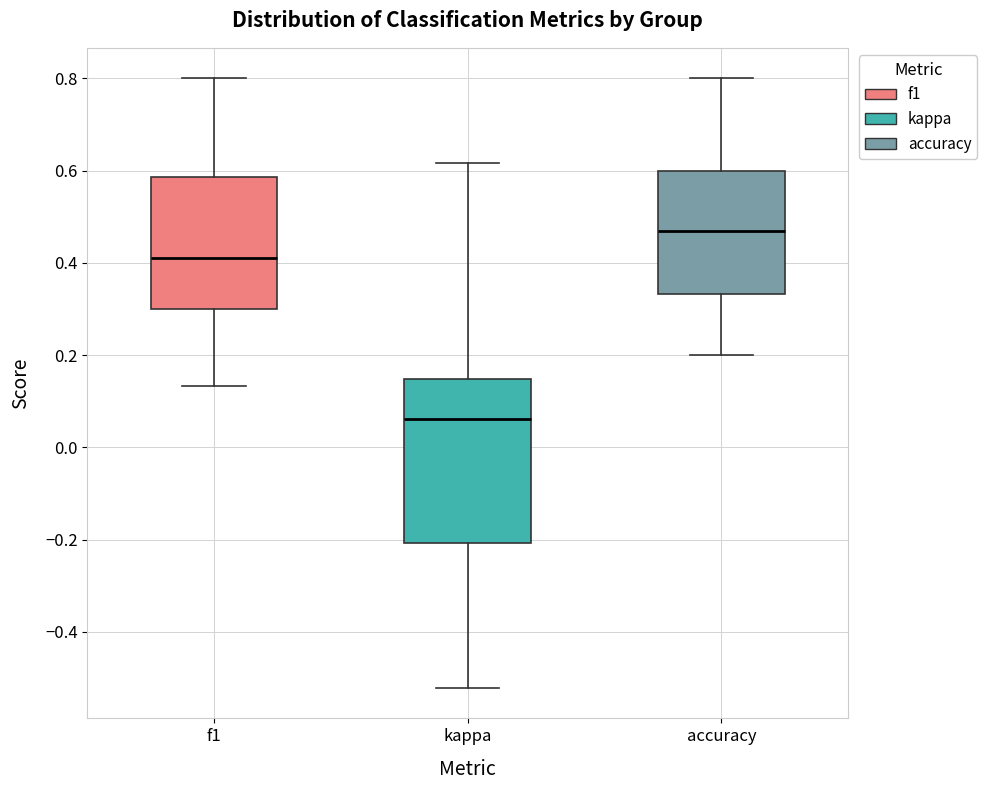

Reading left to right, transcribe this box plot: for each box, give where its median line is, the range the box spans, and where its two whiskers end, as read against the y-axis. The values are not printed on the chart, so give them approximately, as read against the axis.

f1: median 0.42, box 0.30 to 0.58, whiskers 0.14 to 0.80
kappa: median 0.06, box -0.20 to 0.14, whiskers -0.52 to 0.62
accuracy: median 0.46, box 0.34 to 0.60, whiskers 0.20 to 0.80